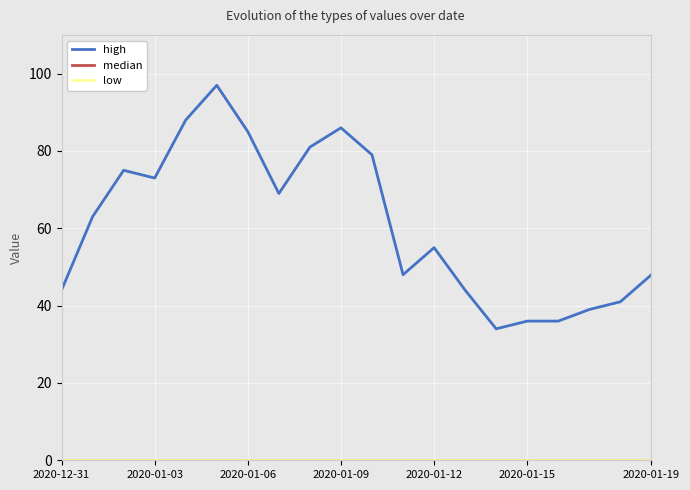

What is the label of the 3rd point from the right?

17